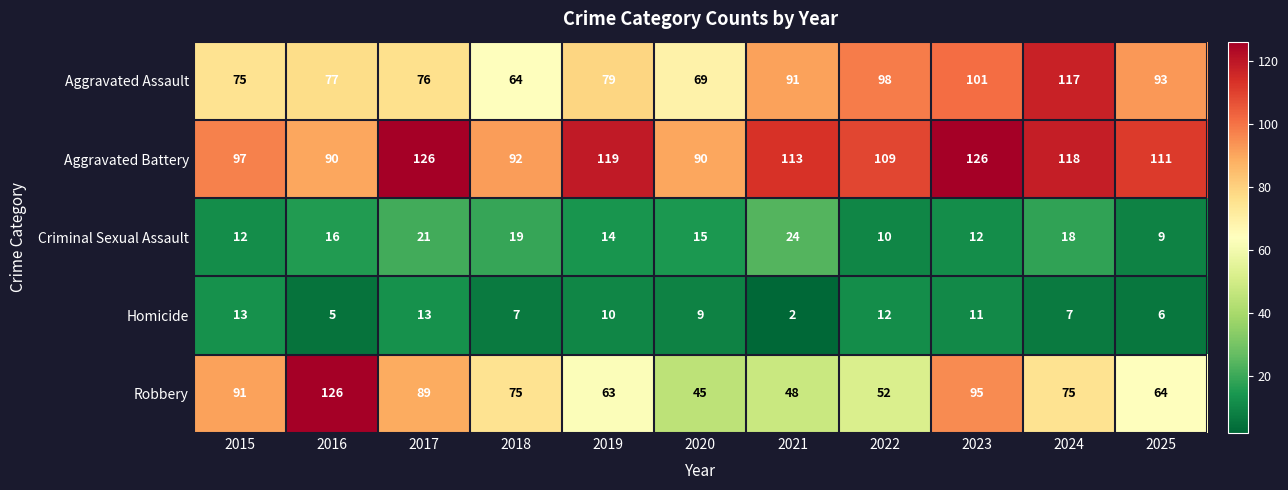

Is it true that Aggravated Assault equals 101 at 2023?

True